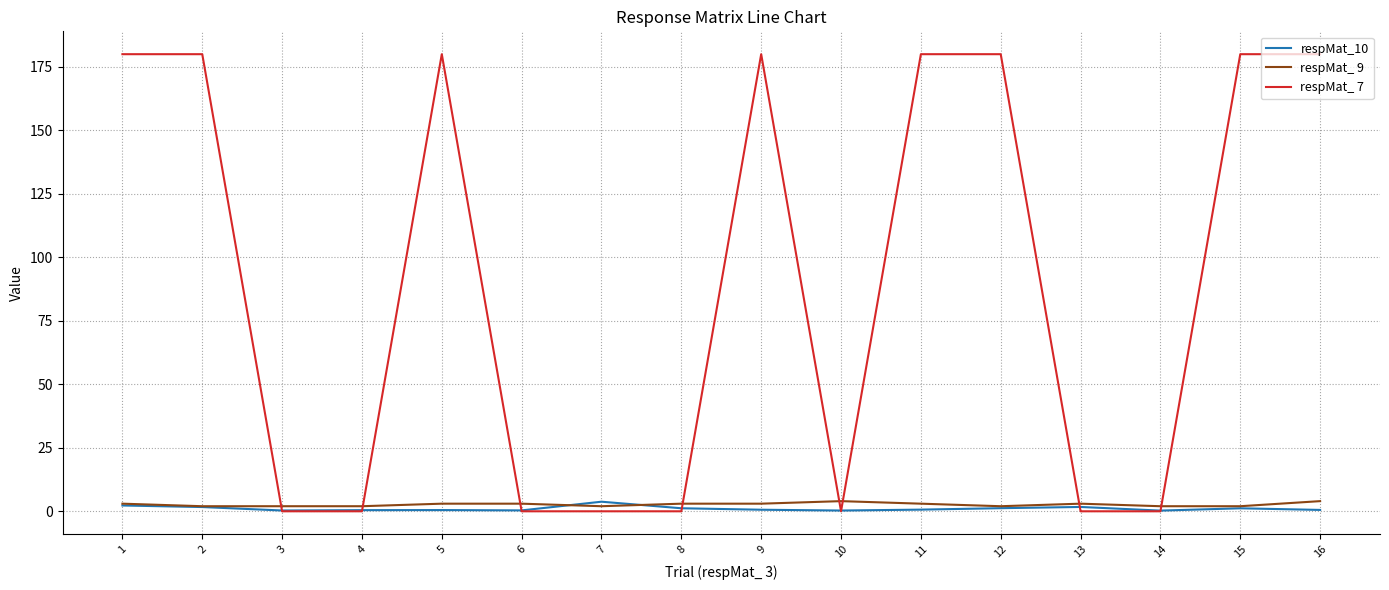

Is it true that respMat_10 equals 0.6 at 9?

True